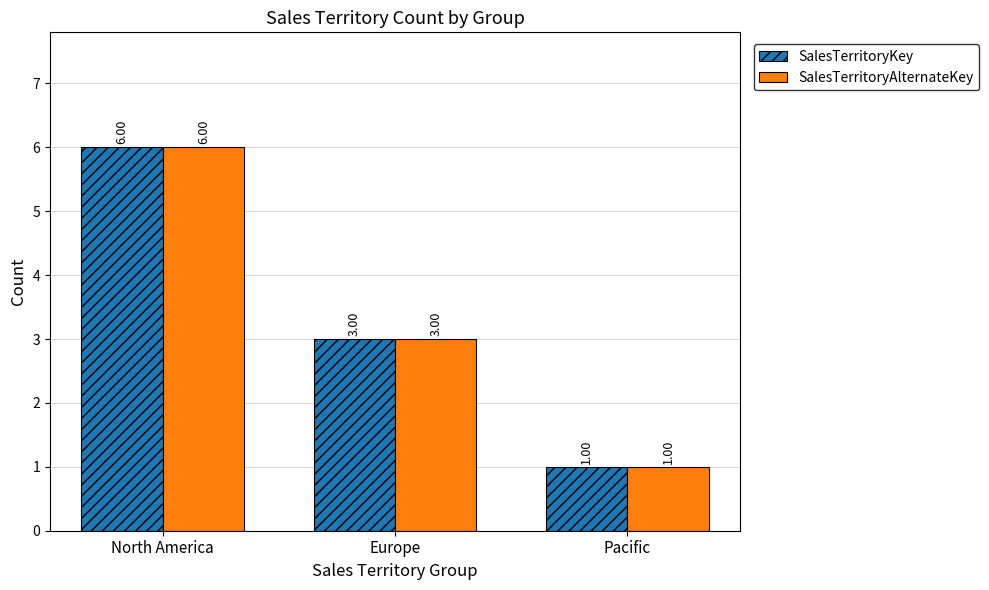

The SalesTerritoryKey series shows 6 at North America. True or false?

True